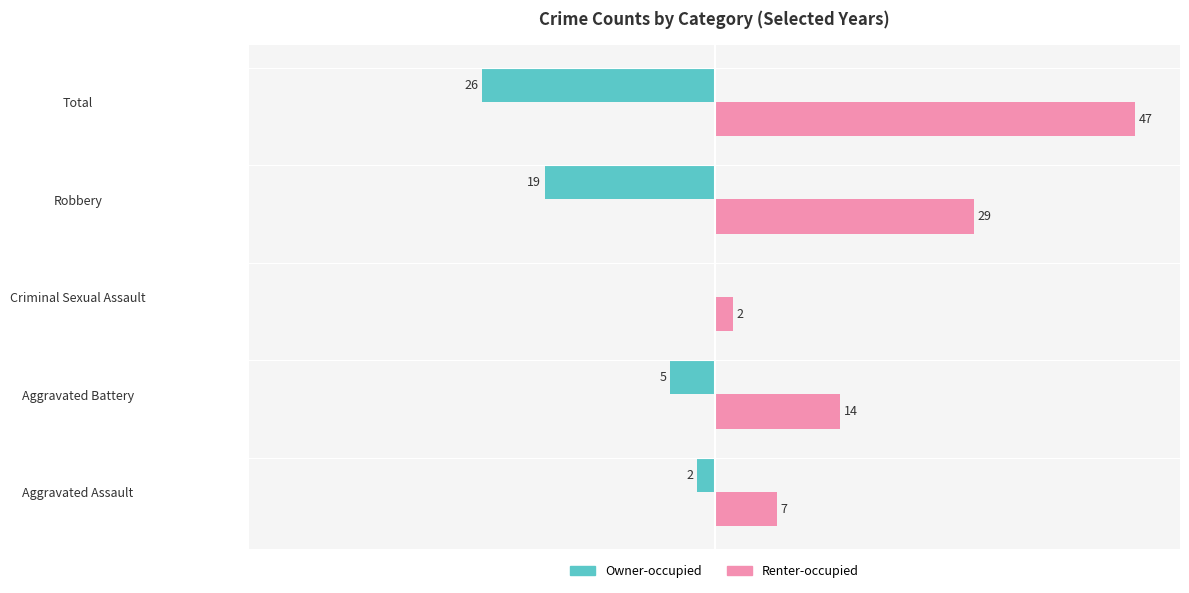

Where is Owner-occupied nearest to the value -13?

Robbery